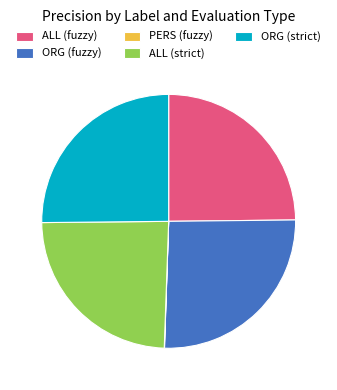

Does ALL (strict) represent more than half of the total?

No